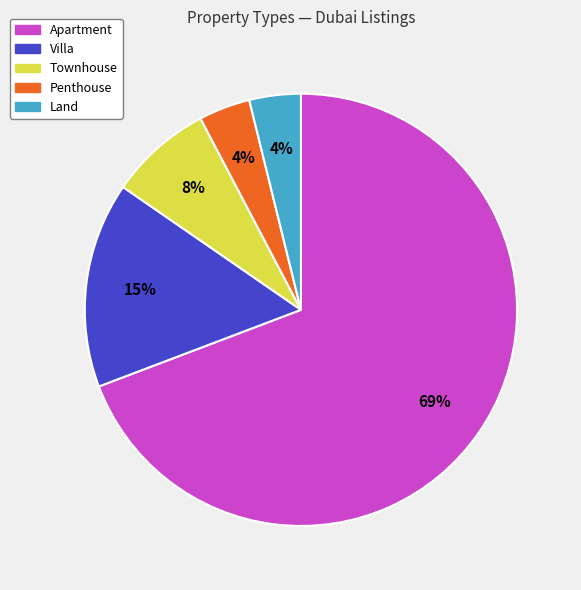

The Townhouse slice represents 1% of the pie. True or false?

False